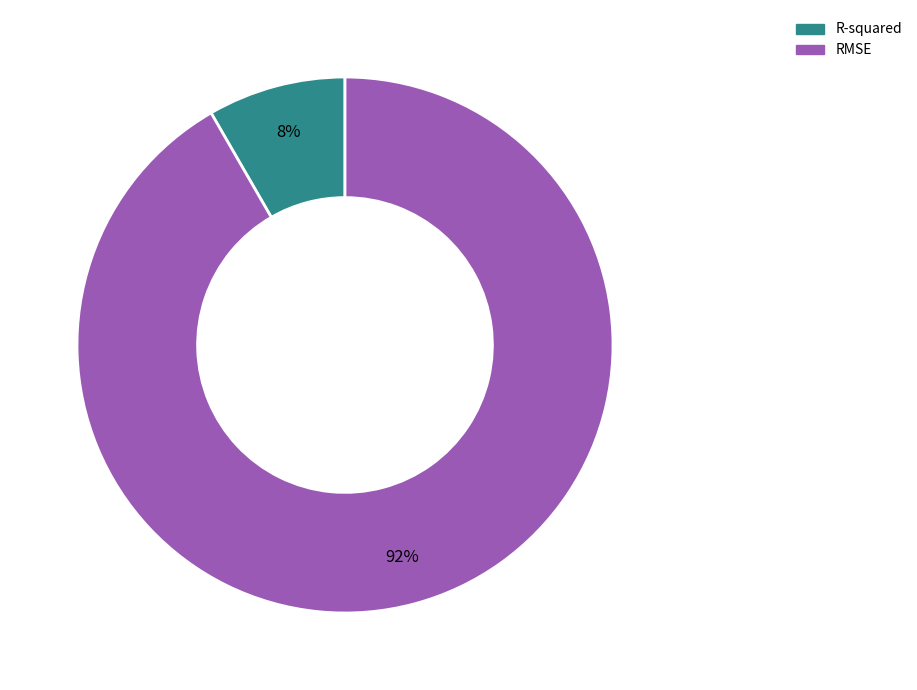

Which slice is the largest?

RMSE